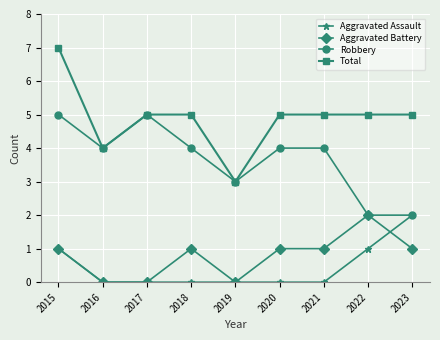

Reading right to left, list all the values displayed in this chart.

Aggravated Assault: 2	1	0	0	0	0	0	0	1
Aggravated Battery: 1	2	1	1	0	1	0	0	1
Robbery: 2	2	4	4	3	4	5	4	5
Total: 5	5	5	5	3	5	5	4	7